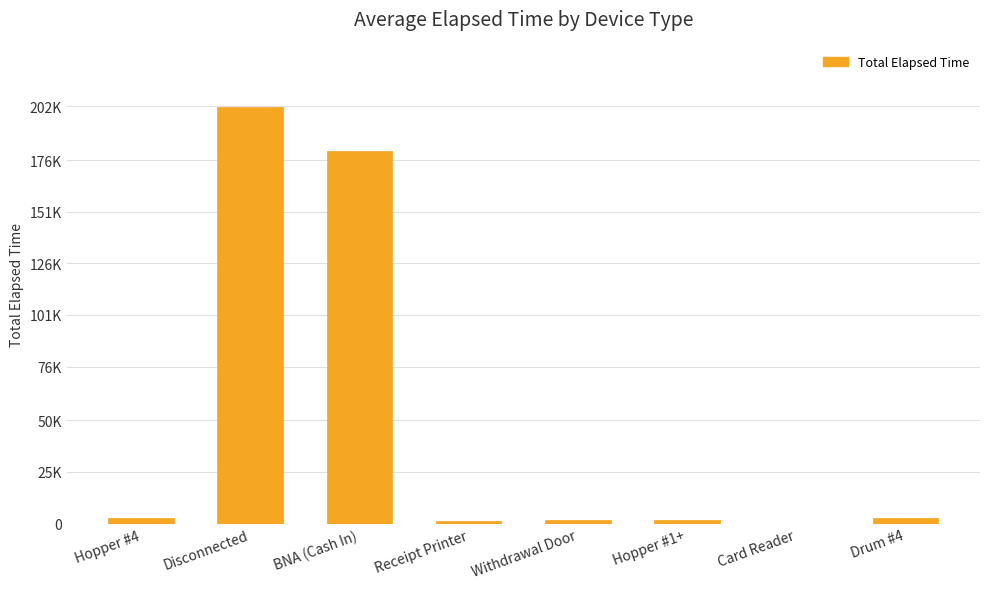

What is the change in value from BNA (Cash In) to Drum #4?

-177325